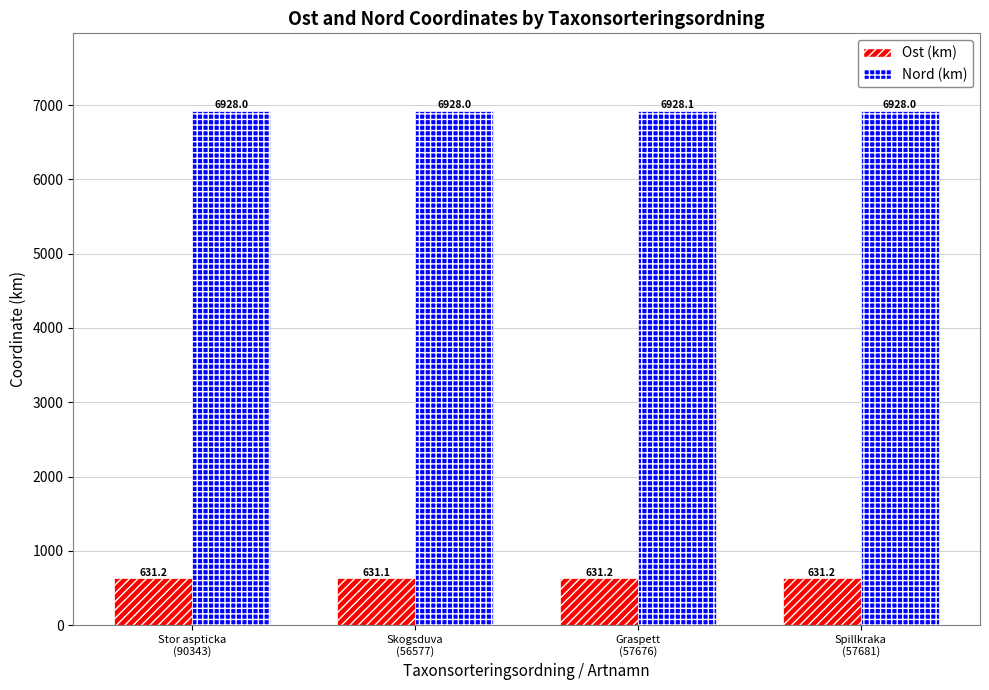

Rank the series by their maximum value, from lowest to highest.

Ost (km), Nord (km)